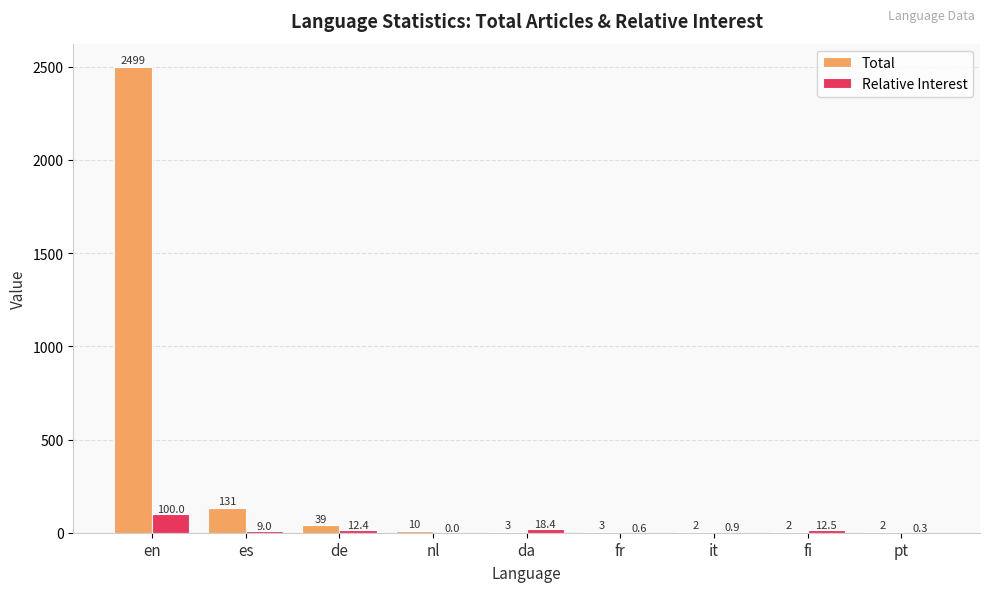

What is the approximate value of Total at es?

131.0